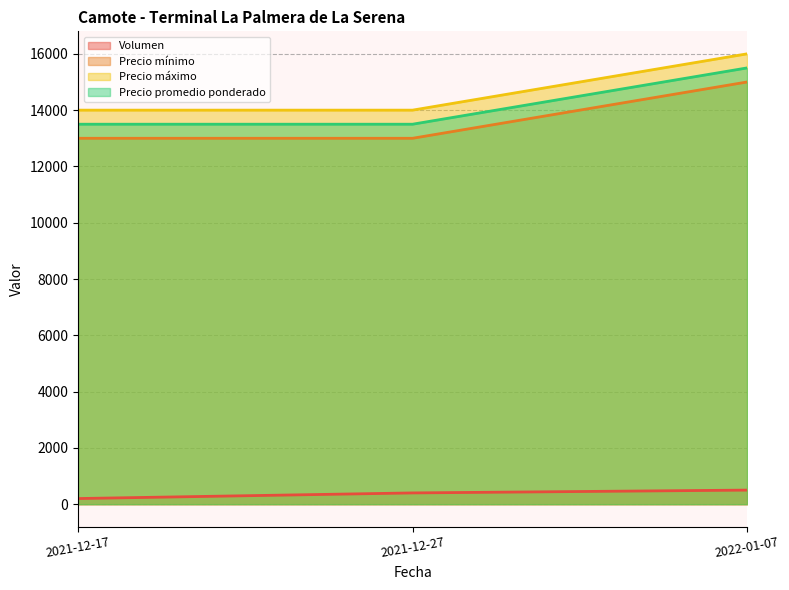

Is the value of Volumen at 2022-01-07 greater than the value of Precio mínimo at 2021-12-17?

No